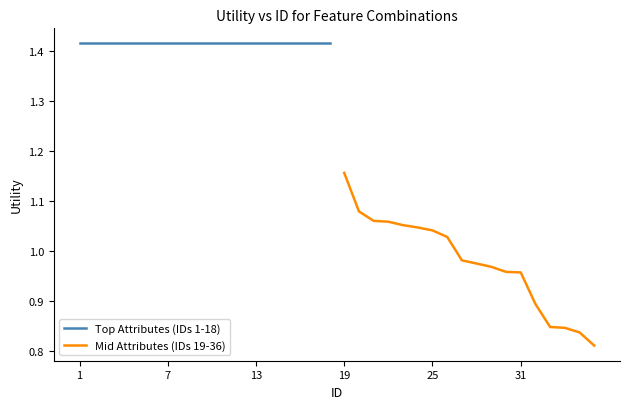

Is it true that Mid Attributes (IDs 19-36) equals 0.6 at 31?

False